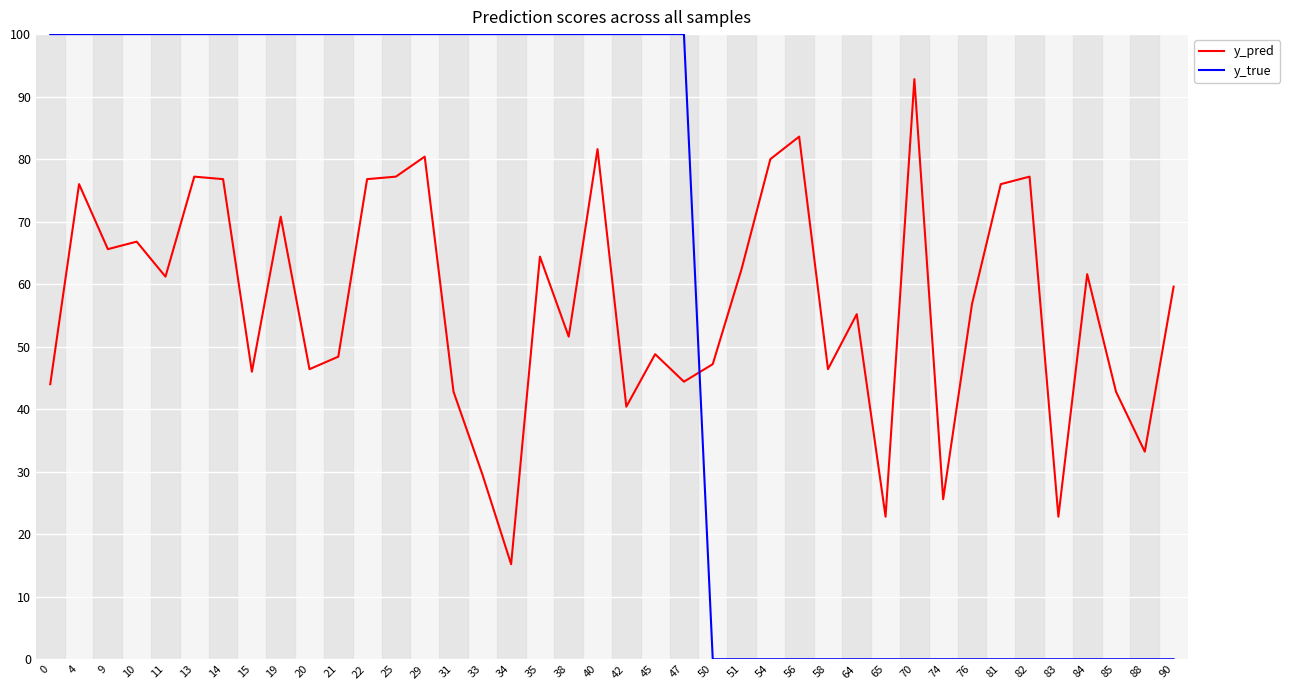

Does the chart have visible grid lines?

Yes